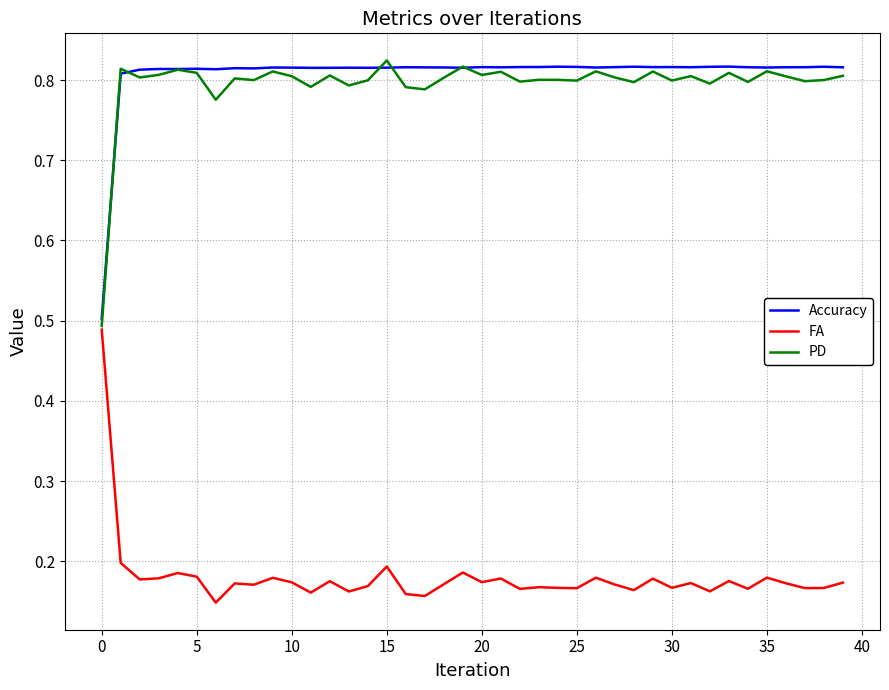

True or false: FA and PD cross at least once.

False